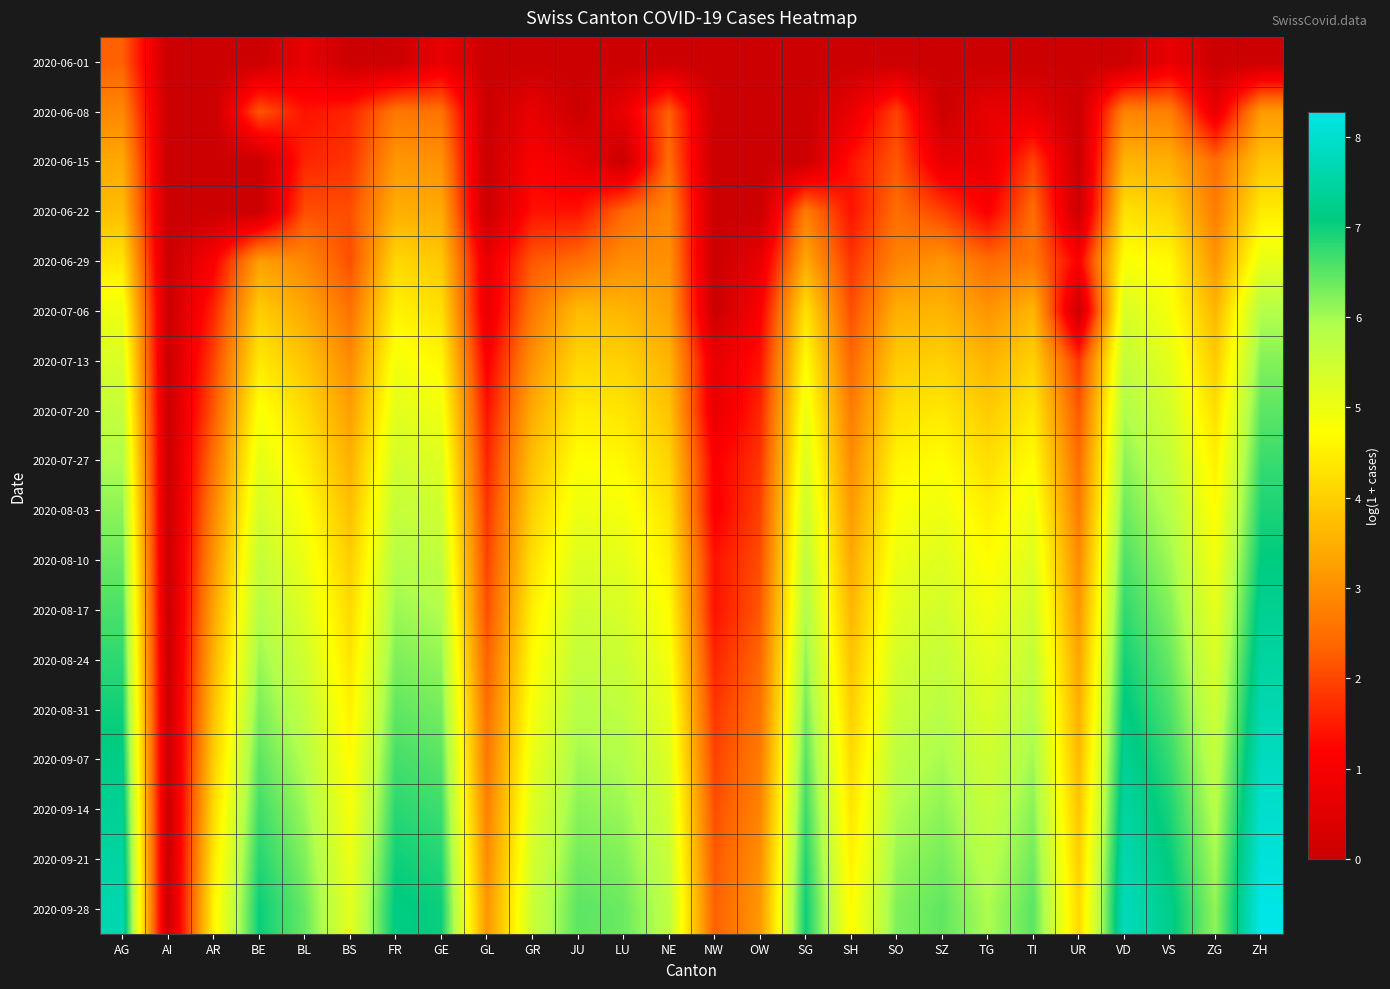

Which label corresponds to the smallest value in the chart?

AI